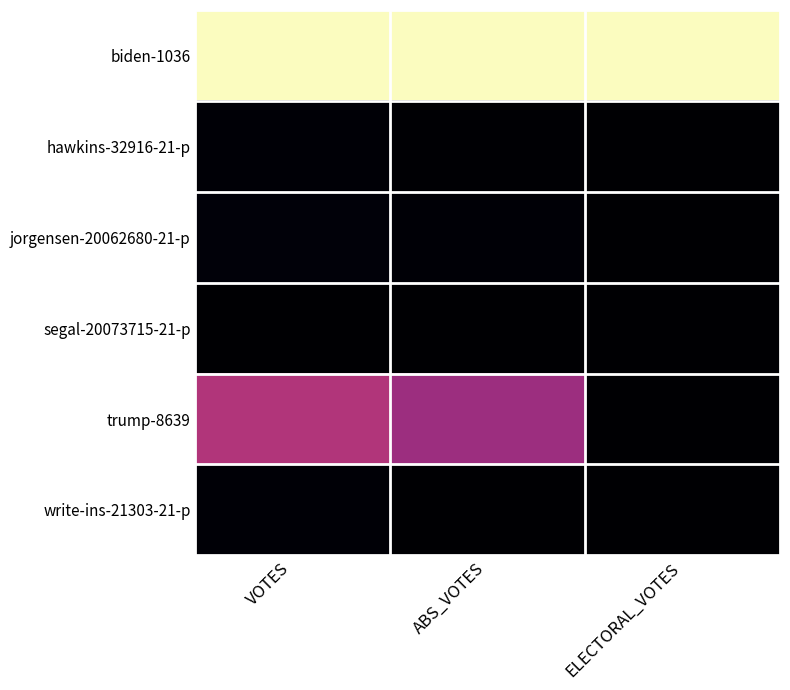

Reading right to left, what are all the values shown in this chart?

biden-1036: ELECTORAL_VOTES=1.0	ABS_VOTES=1.0	VOTES=1.0
hawkins-32916-21-p: ELECTORAL_VOTES=0.0	ABS_VOTES=0.0	VOTES=0.0
jorgensen-20062680-21-p: ELECTORAL_VOTES=0.0	ABS_VOTES=0.0	VOTES=0.0
segal-20073715-21-p: ELECTORAL_VOTES=0.0	ABS_VOTES=0.0	VOTES=0.0
trump-8639: ELECTORAL_VOTES=0.0	ABS_VOTES=0.4	VOTES=0.5
write-ins-21303-21-p: ELECTORAL_VOTES=0.0	ABS_VOTES=0.0	VOTES=0.0